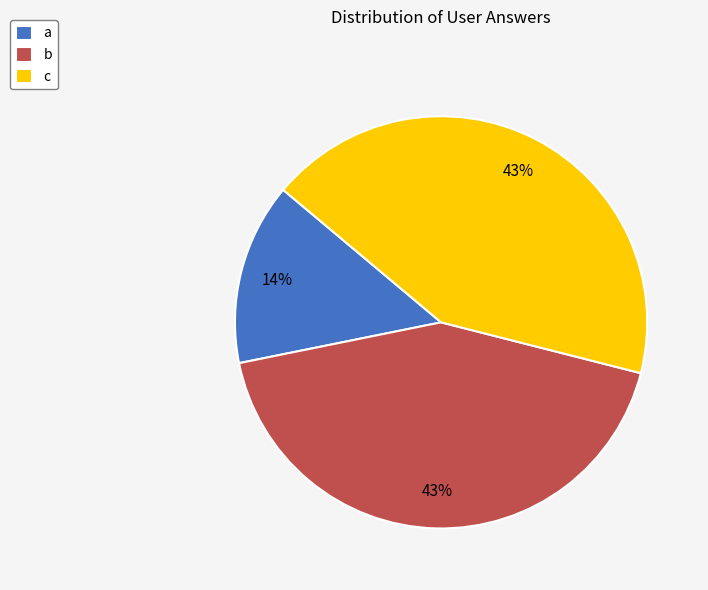

Do c and b together represent more than half of the pie?

Yes